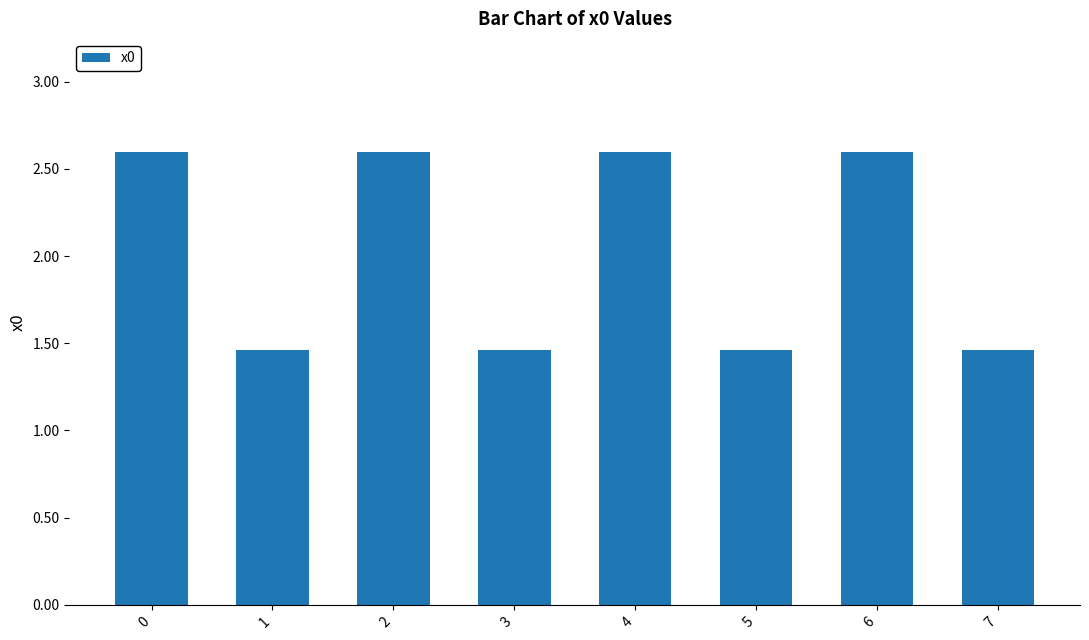

What is the difference between the second highest and second lowest values?

1.1